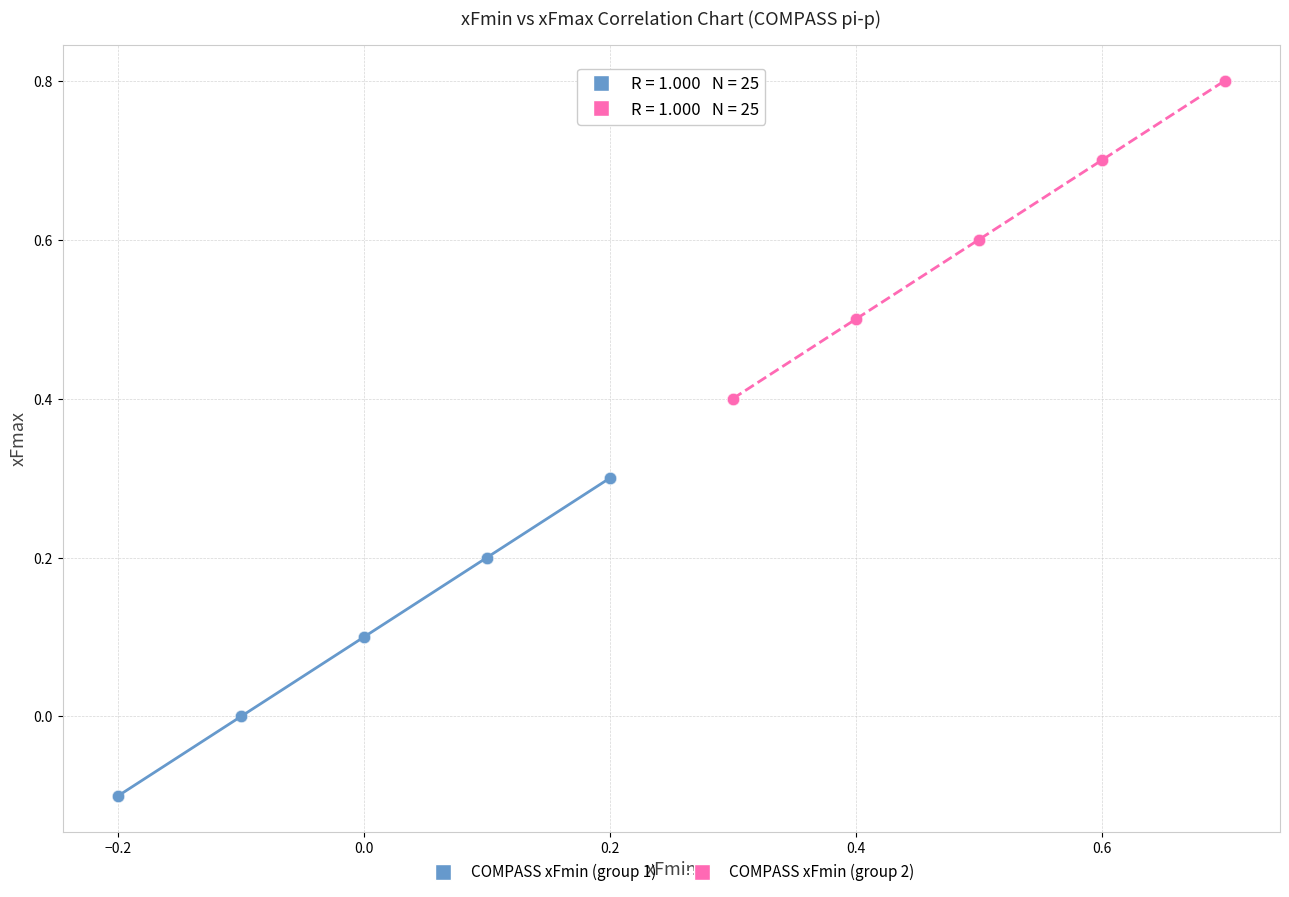

Which series reaches the maximum Y coordinate?

COMPASS xFmin (group 2)